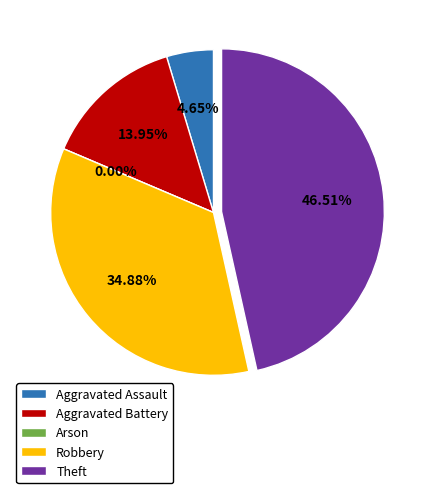

What percentage is the Aggravated Battery slice, to the nearest percent?

14%